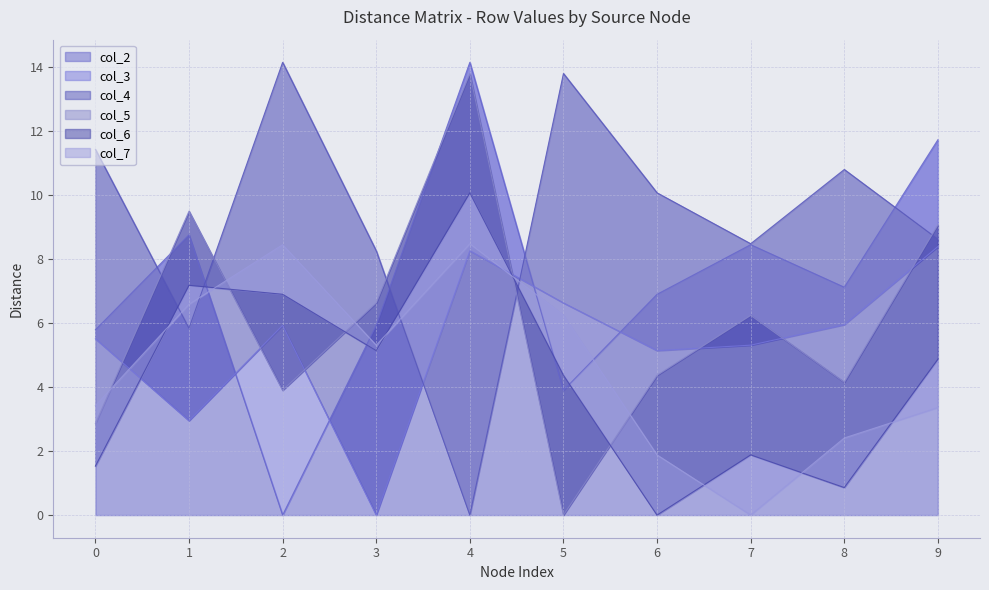

Is it true that col_2 equals 6.4 at 2?

False